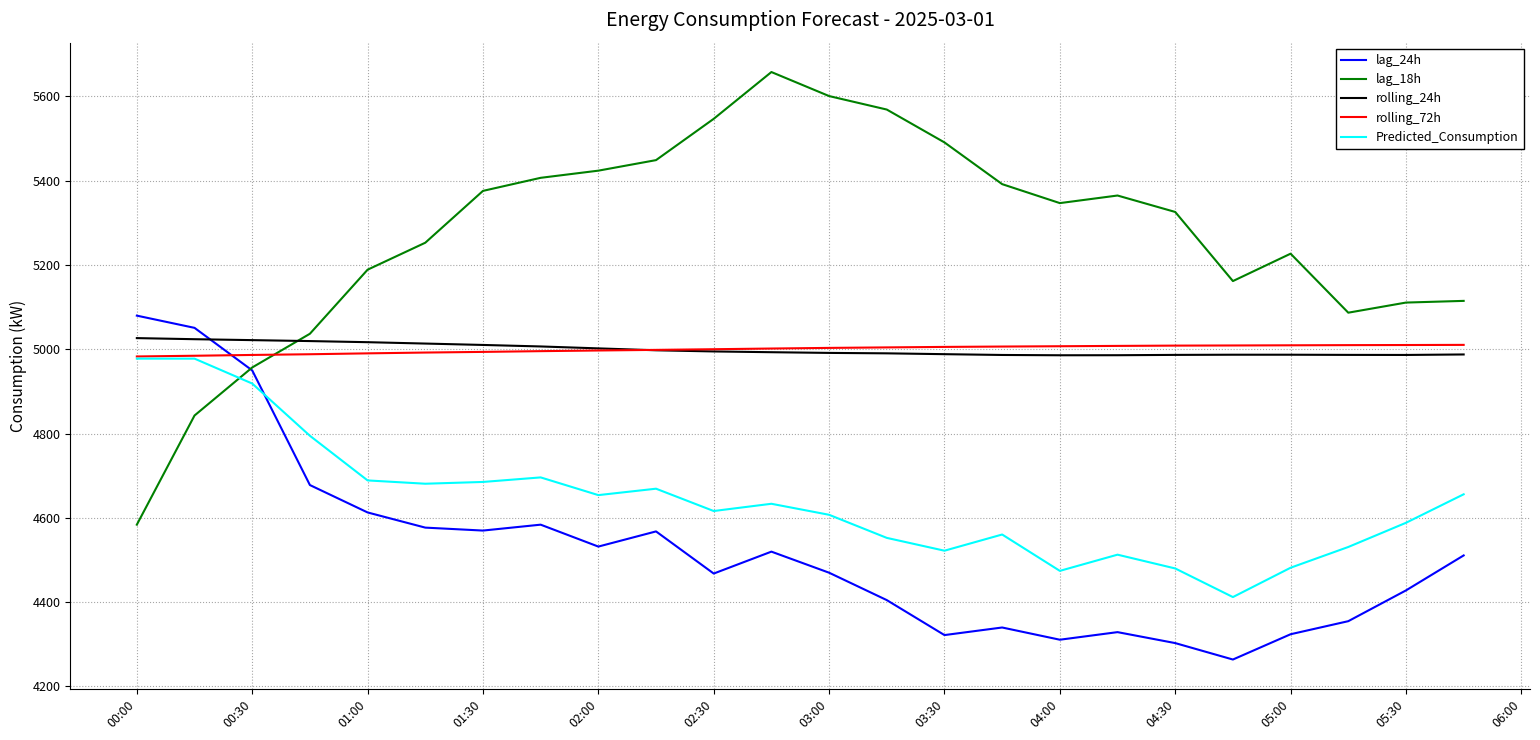

Is this an area chart (filled region under the line)?

No